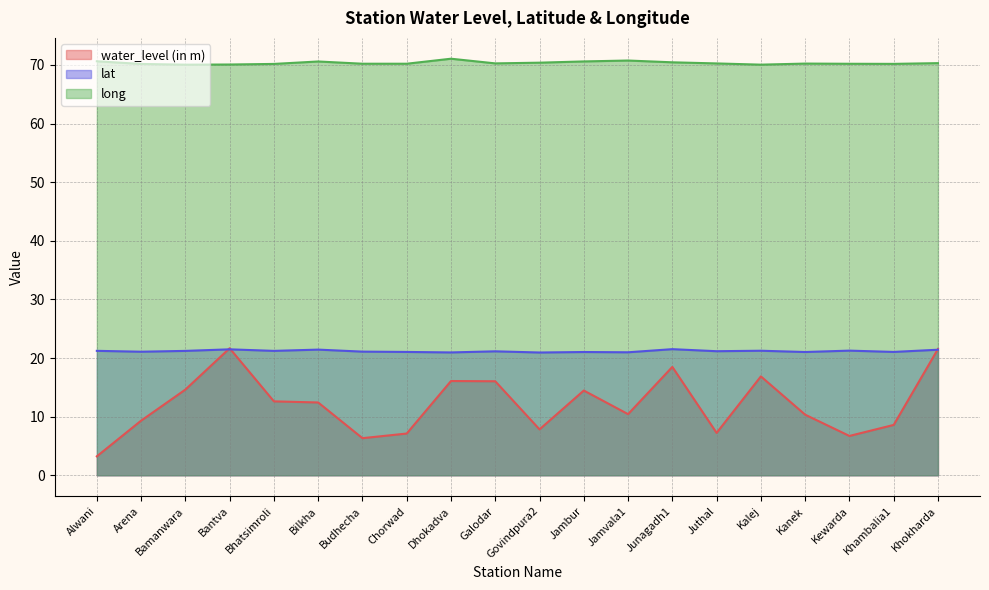

Does the chart have visible grid lines?

Yes